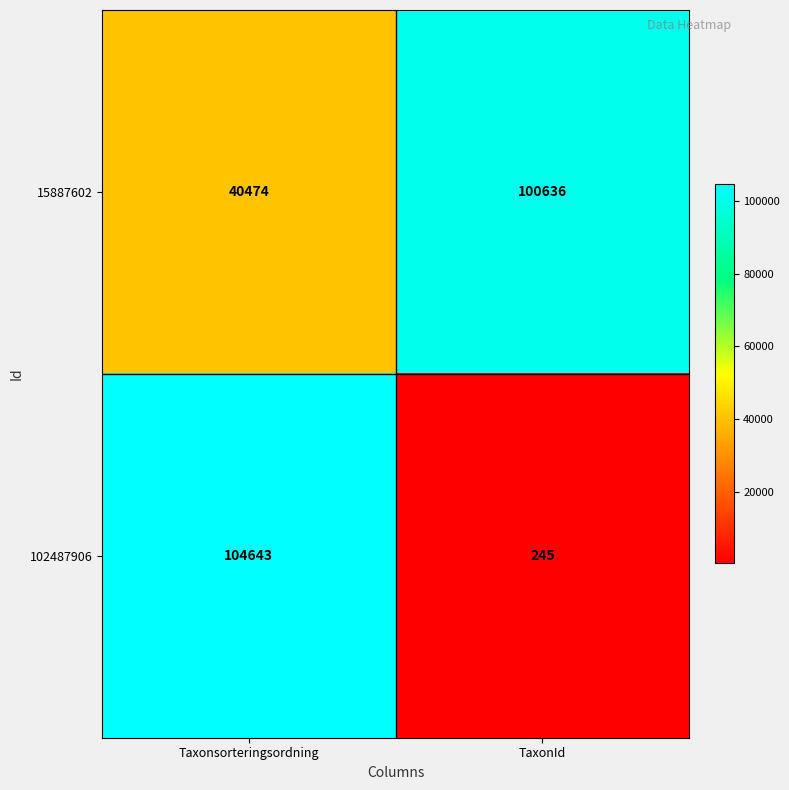

What is the approximate value of 102487906 at TaxonId?

245